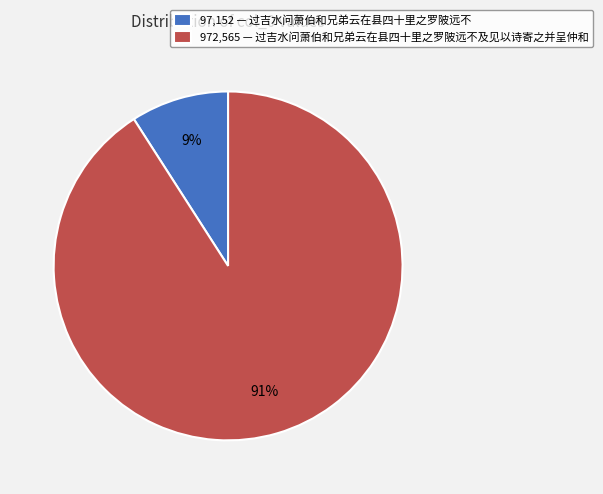

Combined, do 972,565 — 过吉水问萧伯和兄弟云在县四十里之罗陂远不及见以诗寄之并呈仲和 and 97,152 — 过吉水问萧伯和兄弟云在县四十里之罗陂远不 account for over 50%?

Yes